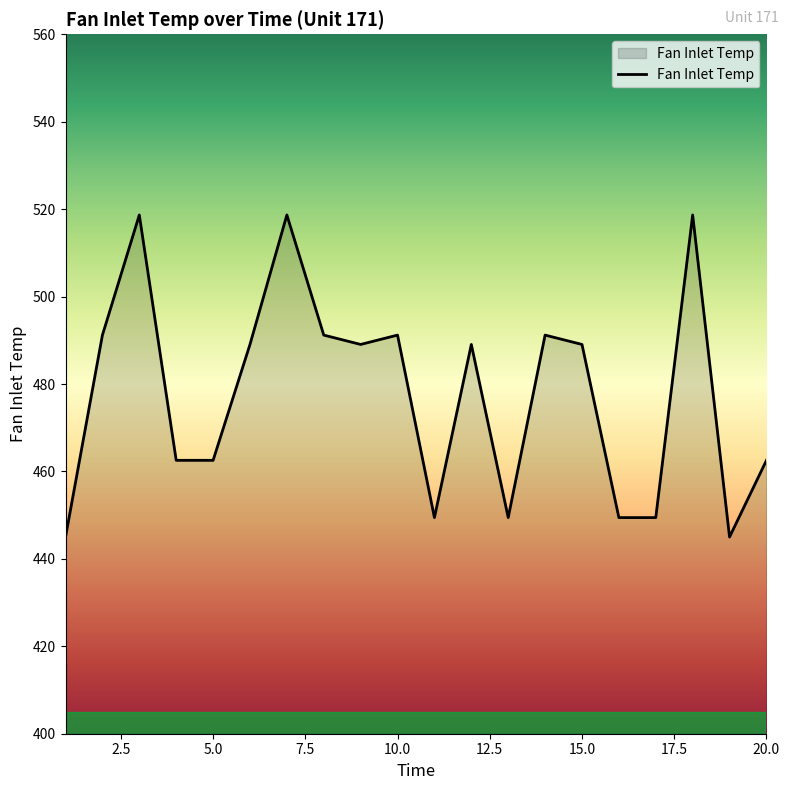

What is the minimum value shown in the chart?

445.0